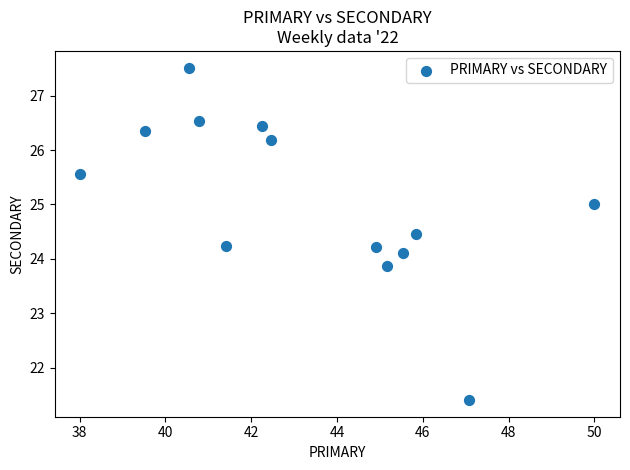

What is the range of Y values (max minus min)?

6.1